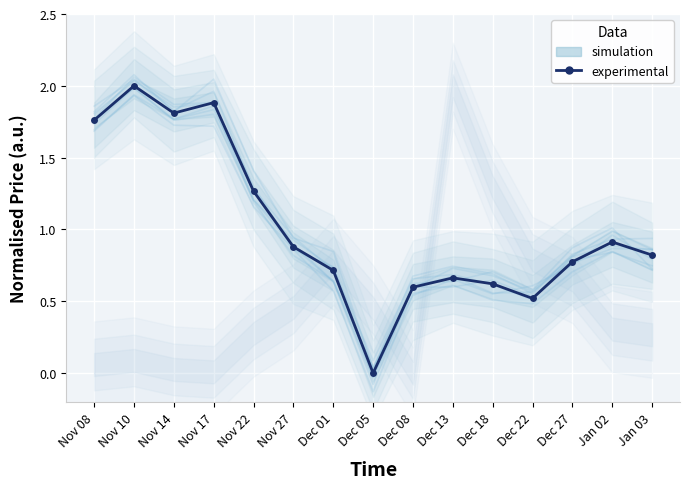

What are all the series names shown in the legend?

simulation, experimental